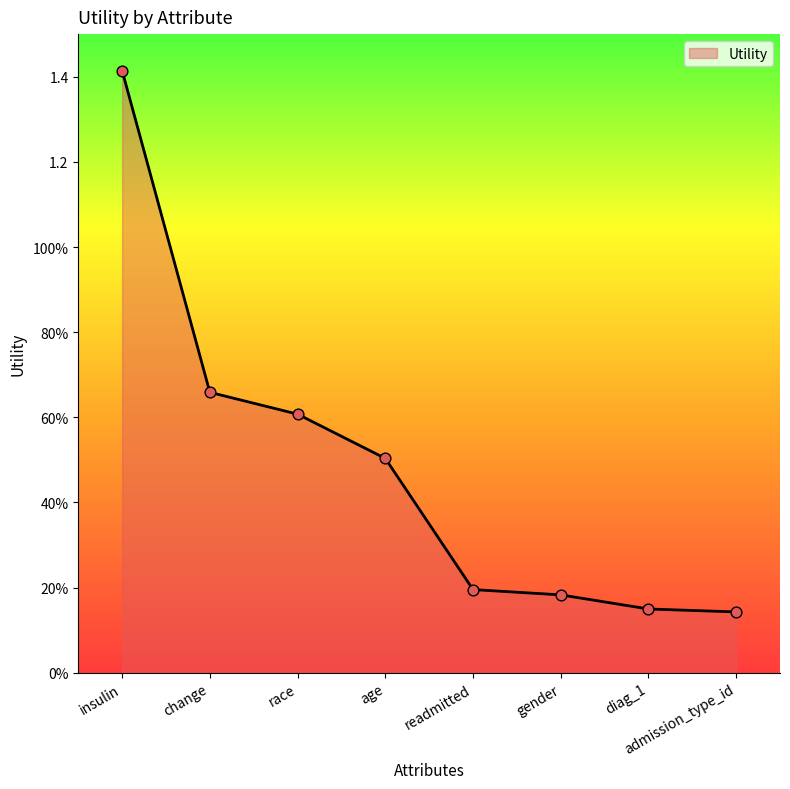

Which has a higher value, readmitted or diag_1?

readmitted